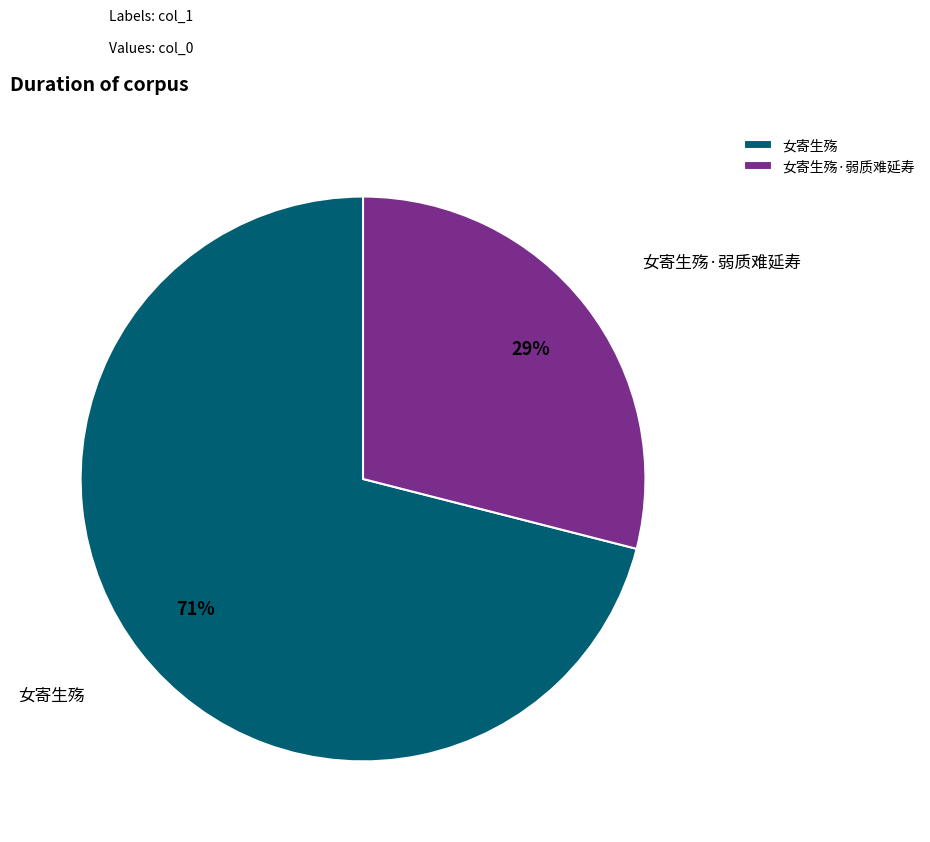

Does 女寄生殇·弱质难延寿 account for over 50% of the chart?

No